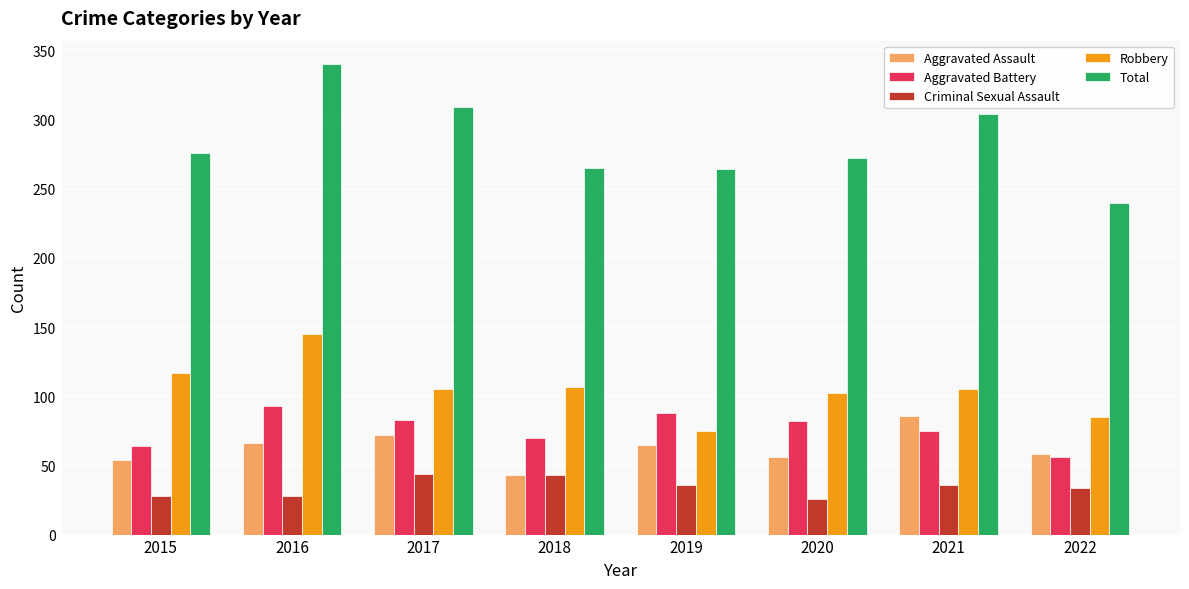

How many data points in Aggravated Battery are less than 82?

4